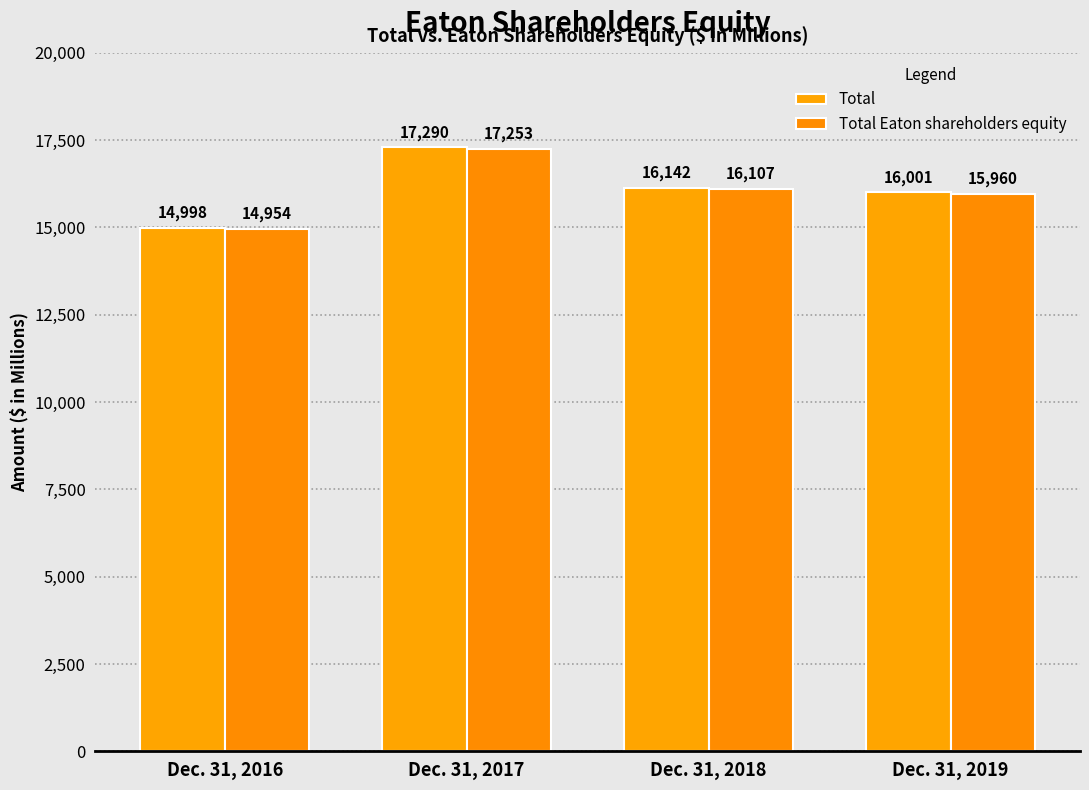

What is the sum of all Total values?

64431